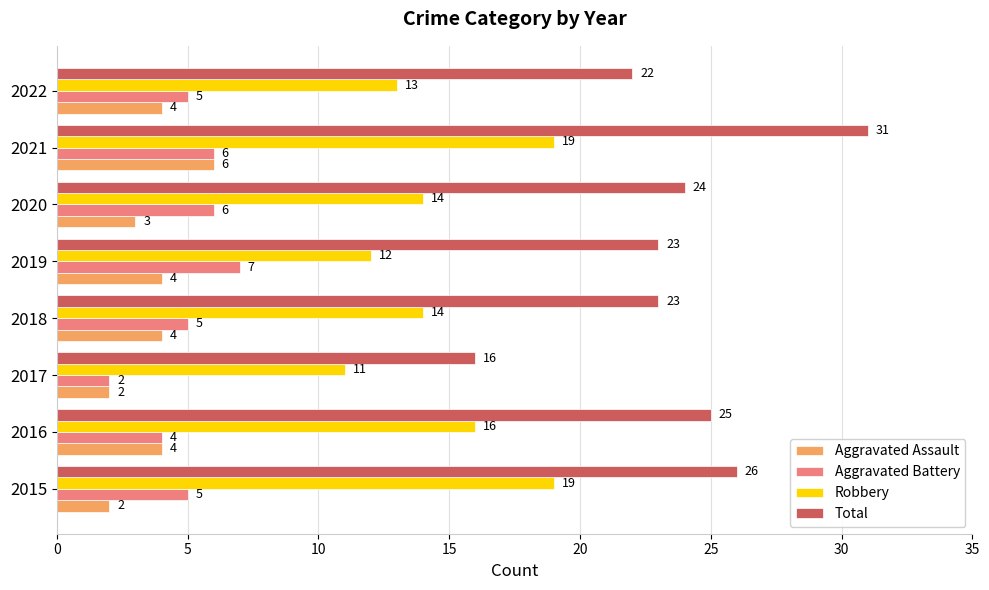

What is the average value of the Aggravated Assault series?

4